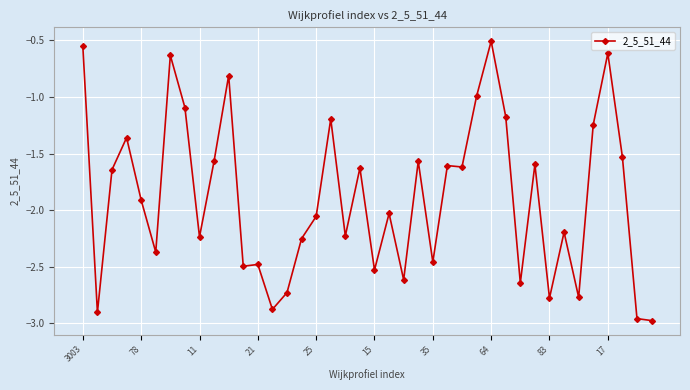

How many series are shown in this chart?

1